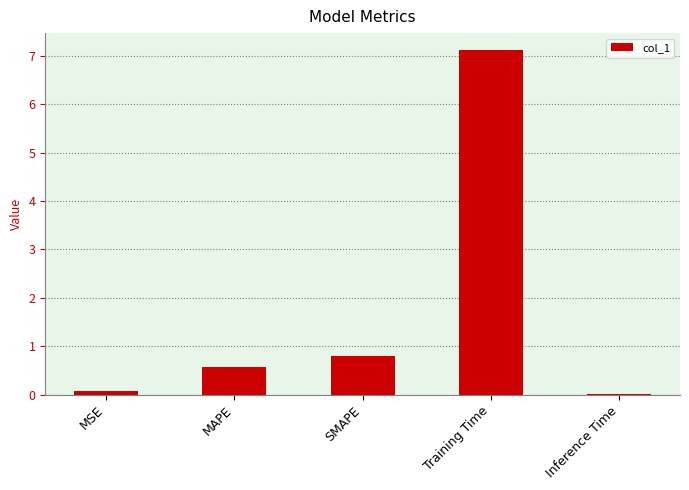

At which label is the value closest to 3?

SMAPE